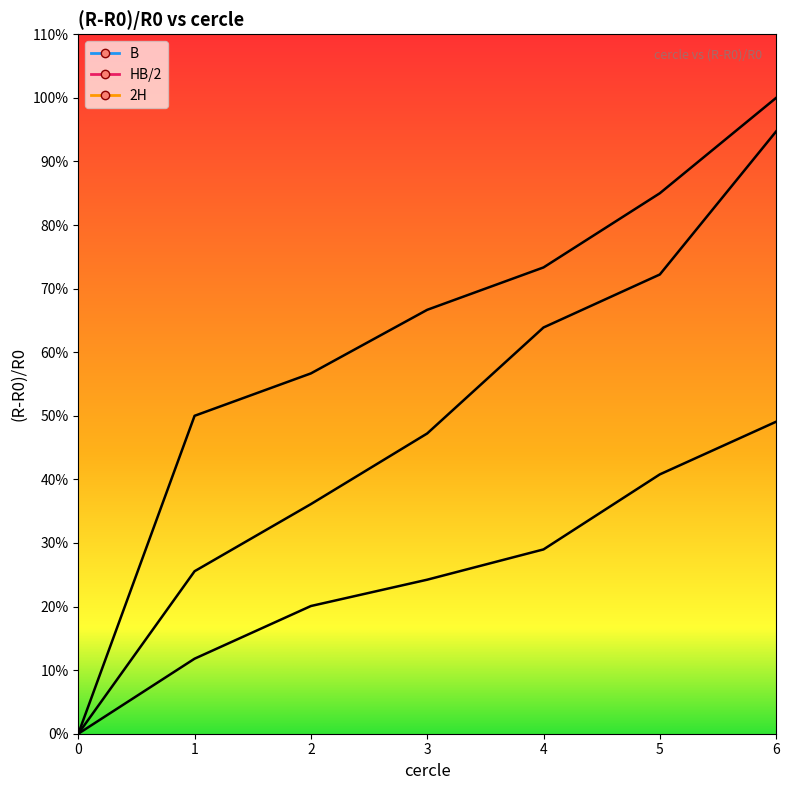

How many values in the HB/2 series exceed 0?

6